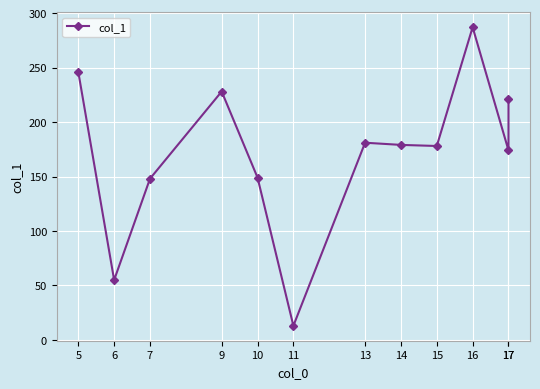

What is the difference between the maximum and second lowest values?

232